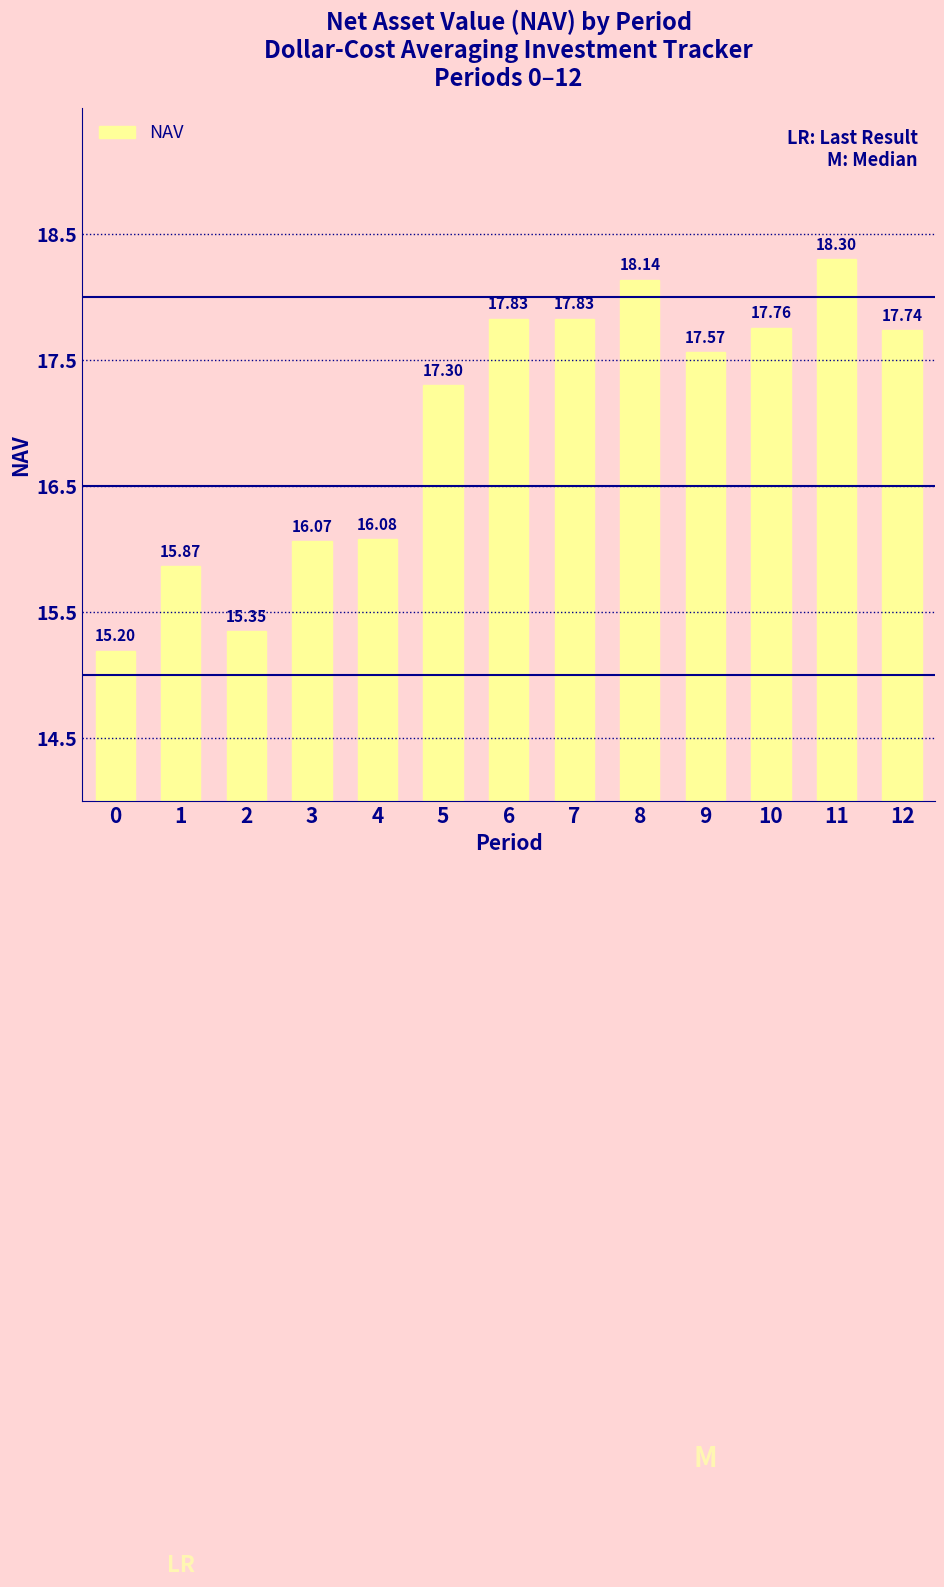

What is the value of the 7th bar from the left?

17.8